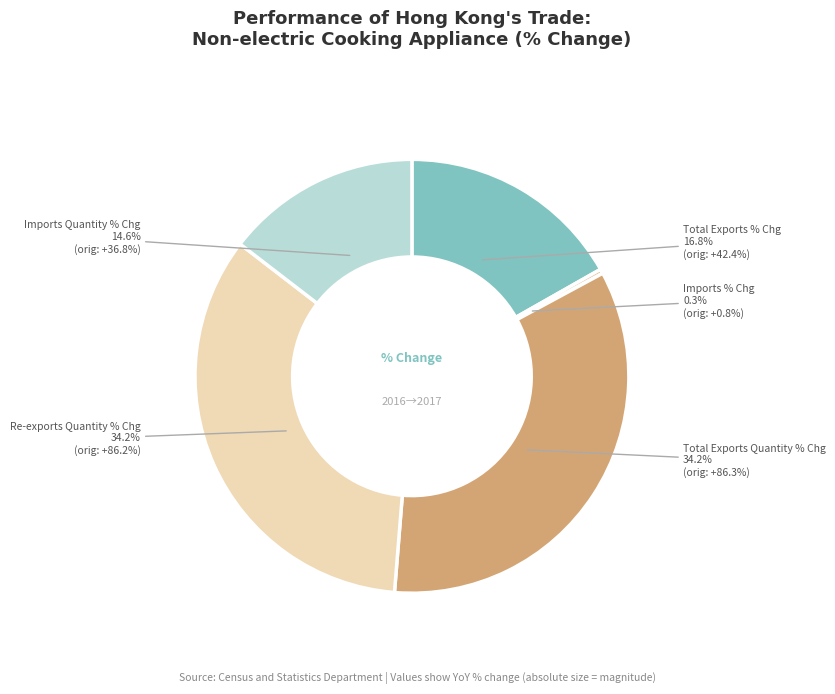

Is there any slice that represents more than half of the pie?

No